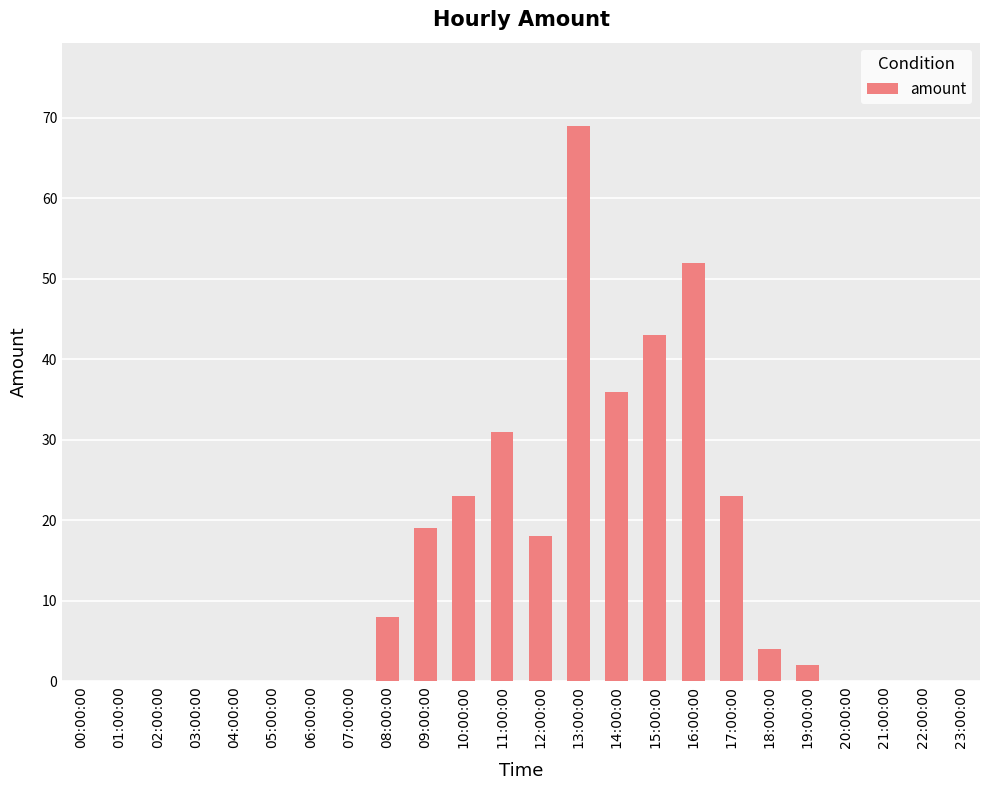

At which label is the value closest to 34?

14:00:00